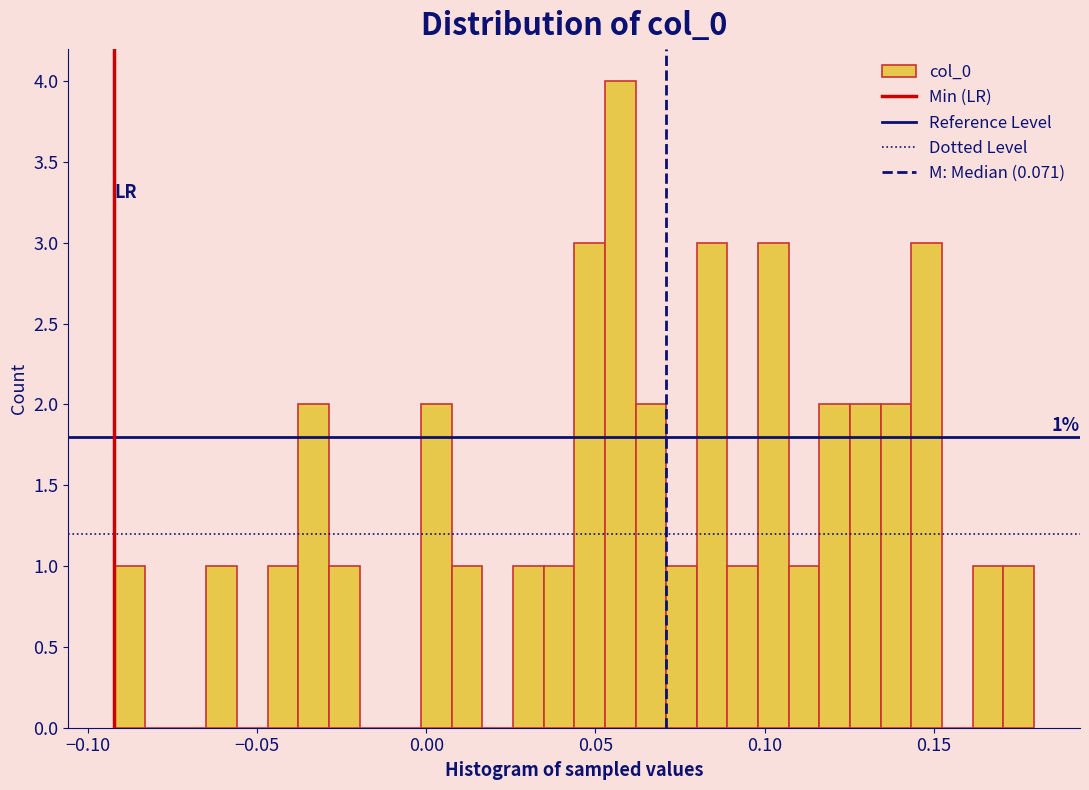

Read against the x-axis, roughly where is the centre of the tallest bar?

0.055